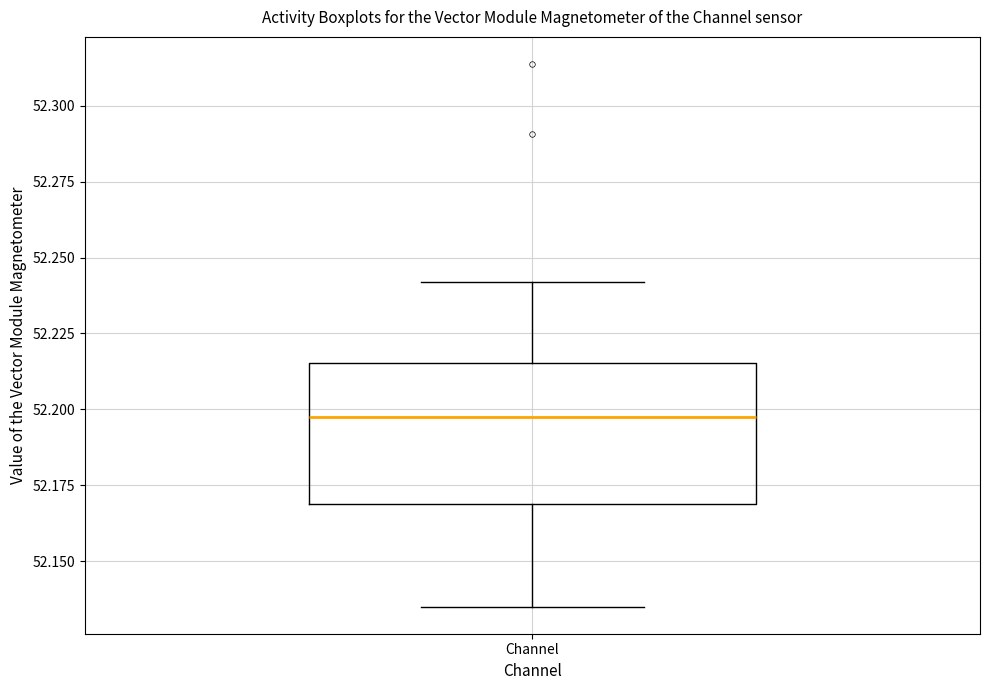

Transcribe this box plot: give where the median line is, the range the box spans, and where the two whiskers end, as read against the y-axis. The values are not printed on the chart, so give them approximately, as read against the axis.

median 52.200, box 52.170 to 52.215, whiskers 52.135 to 52.240